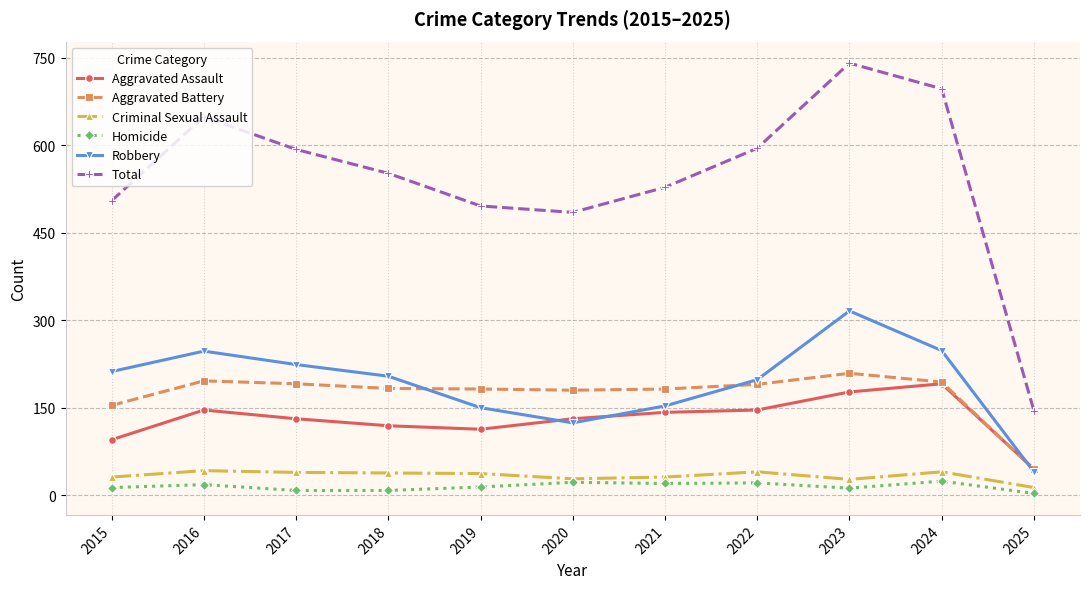

What is the value of the Homicide point at the 11th from the left?

3